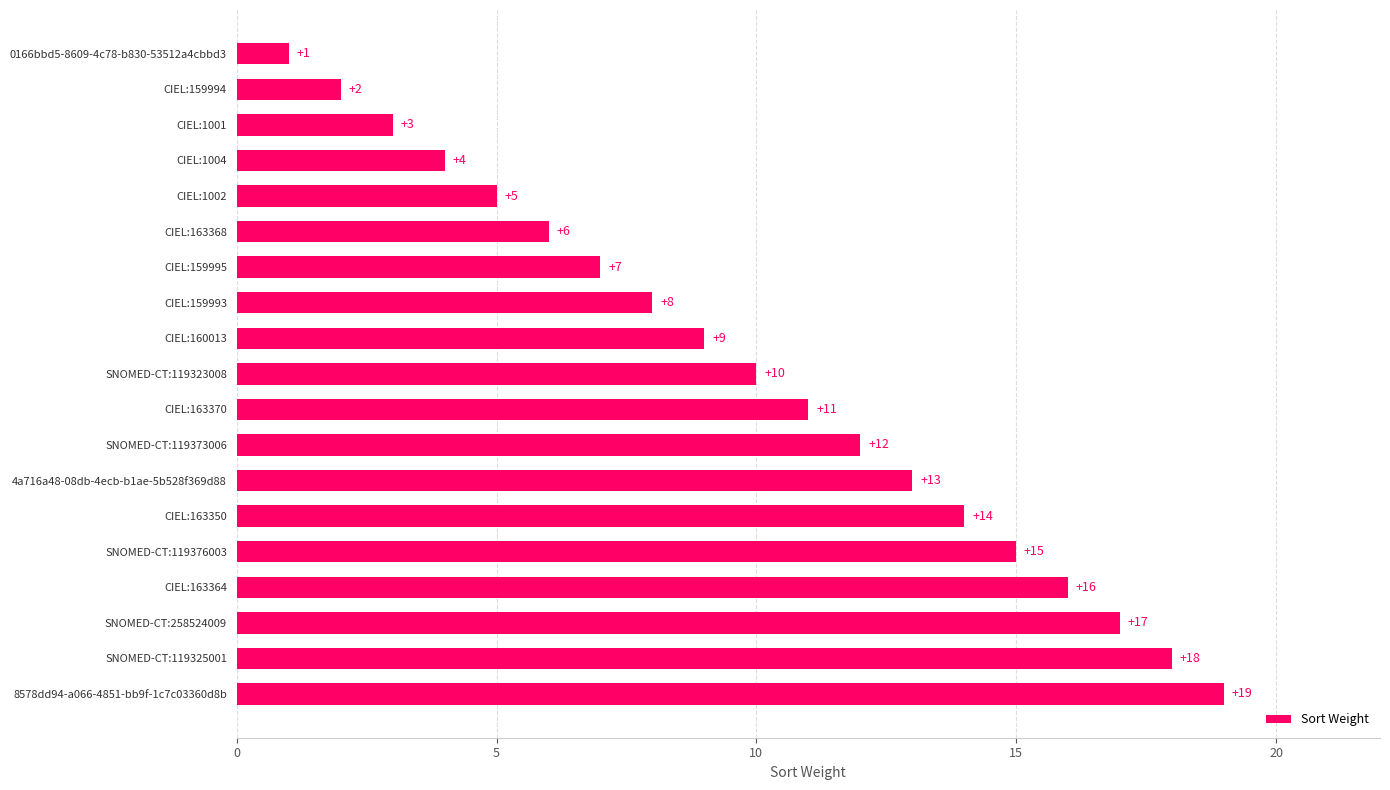

At which label is the value closest to 10?

SNOMED-CT:119323008